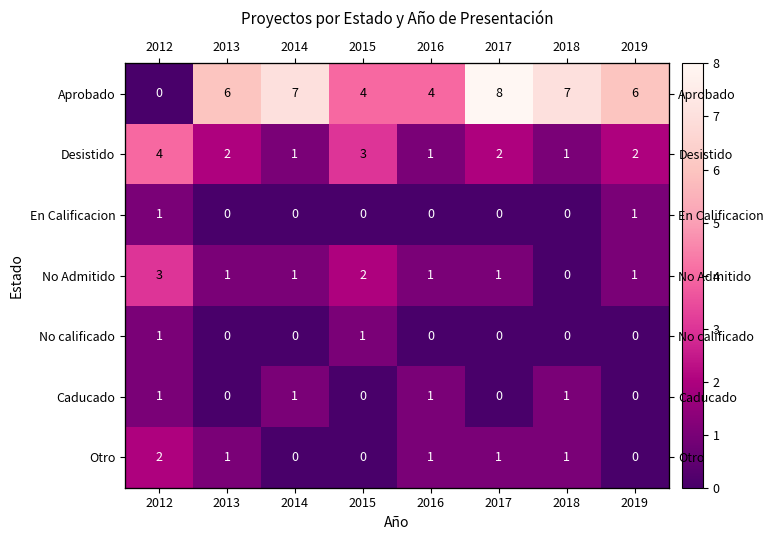

How many En Calificacion values are between 0 and 1?

8